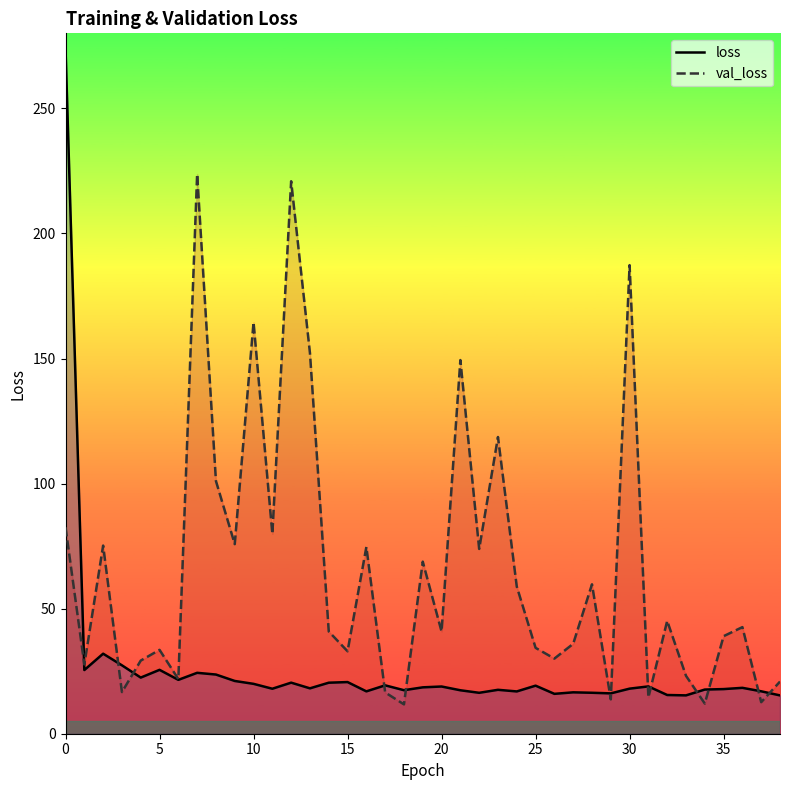

Rank the series by their average value, from lowest to highest.

loss, val_loss